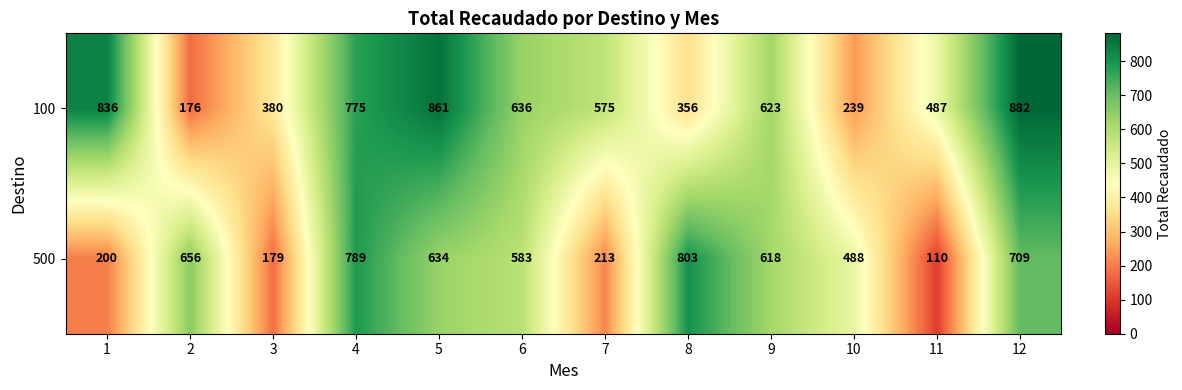

Which label corresponds to the smallest value in the chart?

11